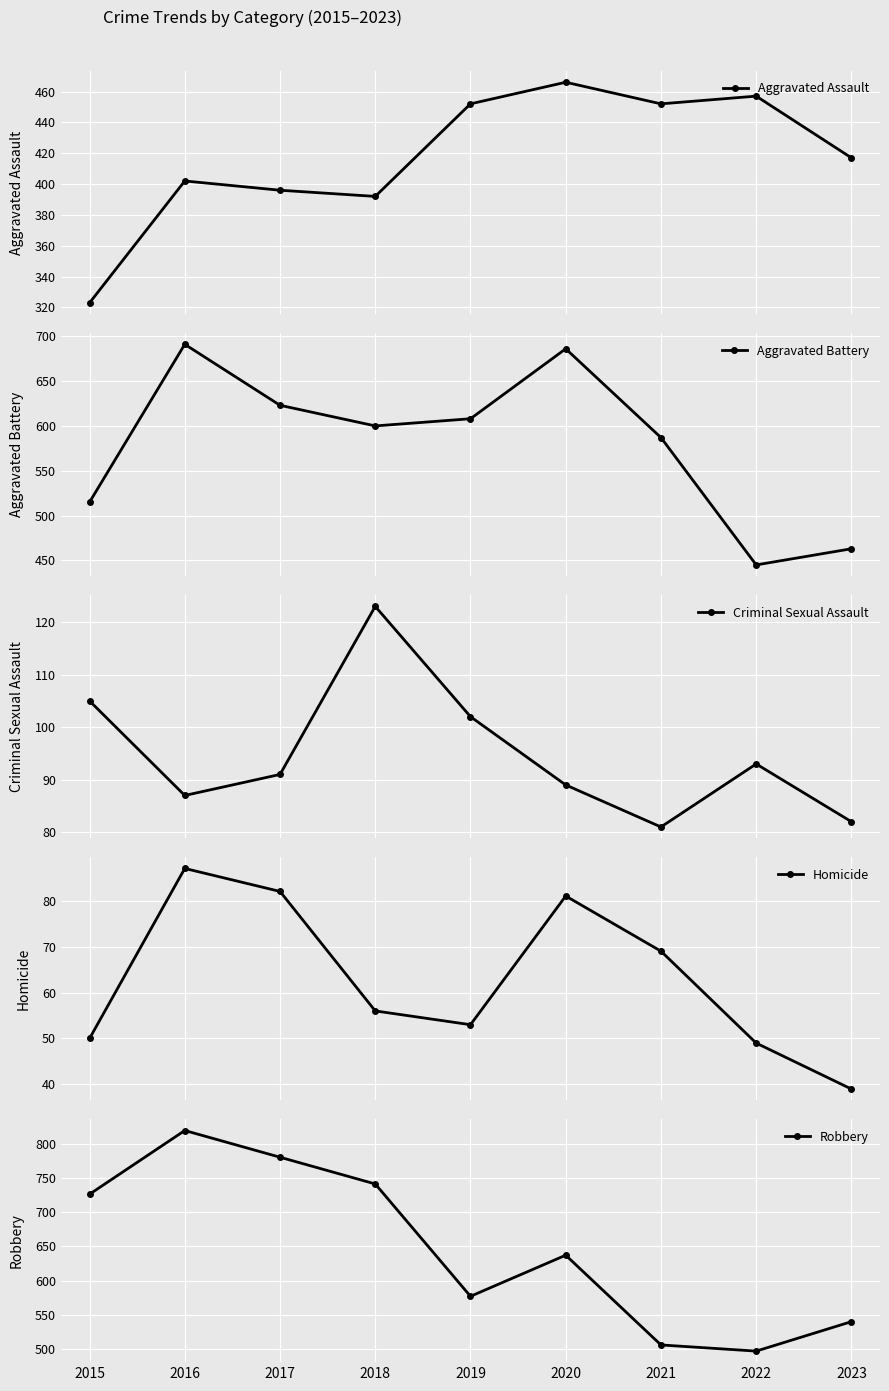

What is the difference between the maximum and minimum values in the Aggravated Assault series?

143